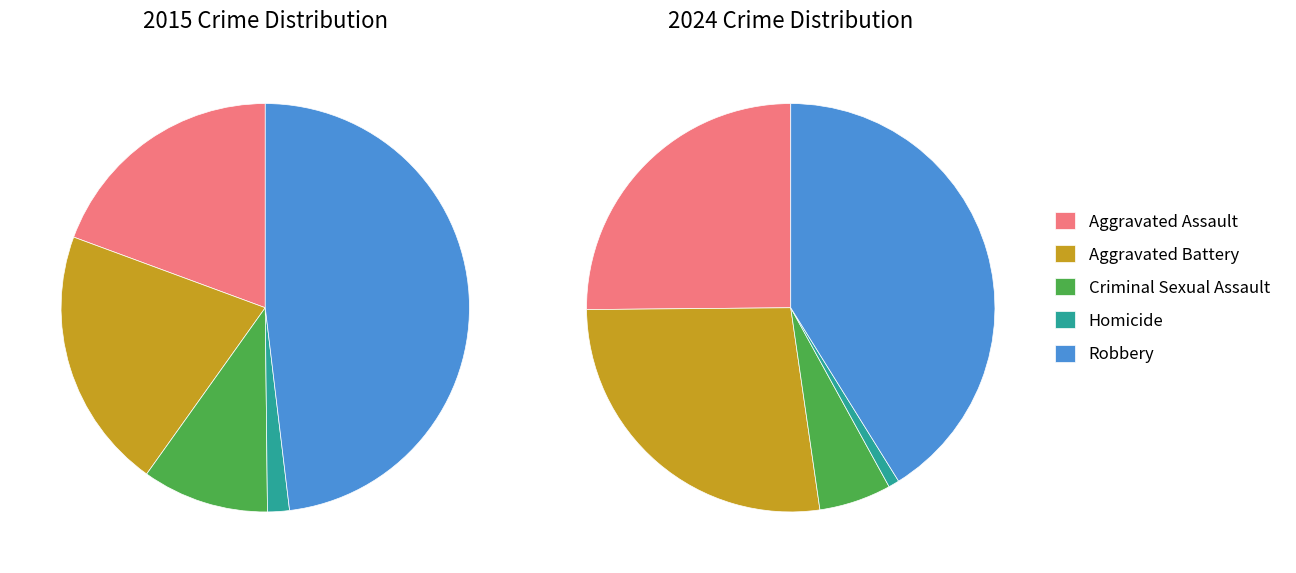

Does 9 represent more than half of the total?

No